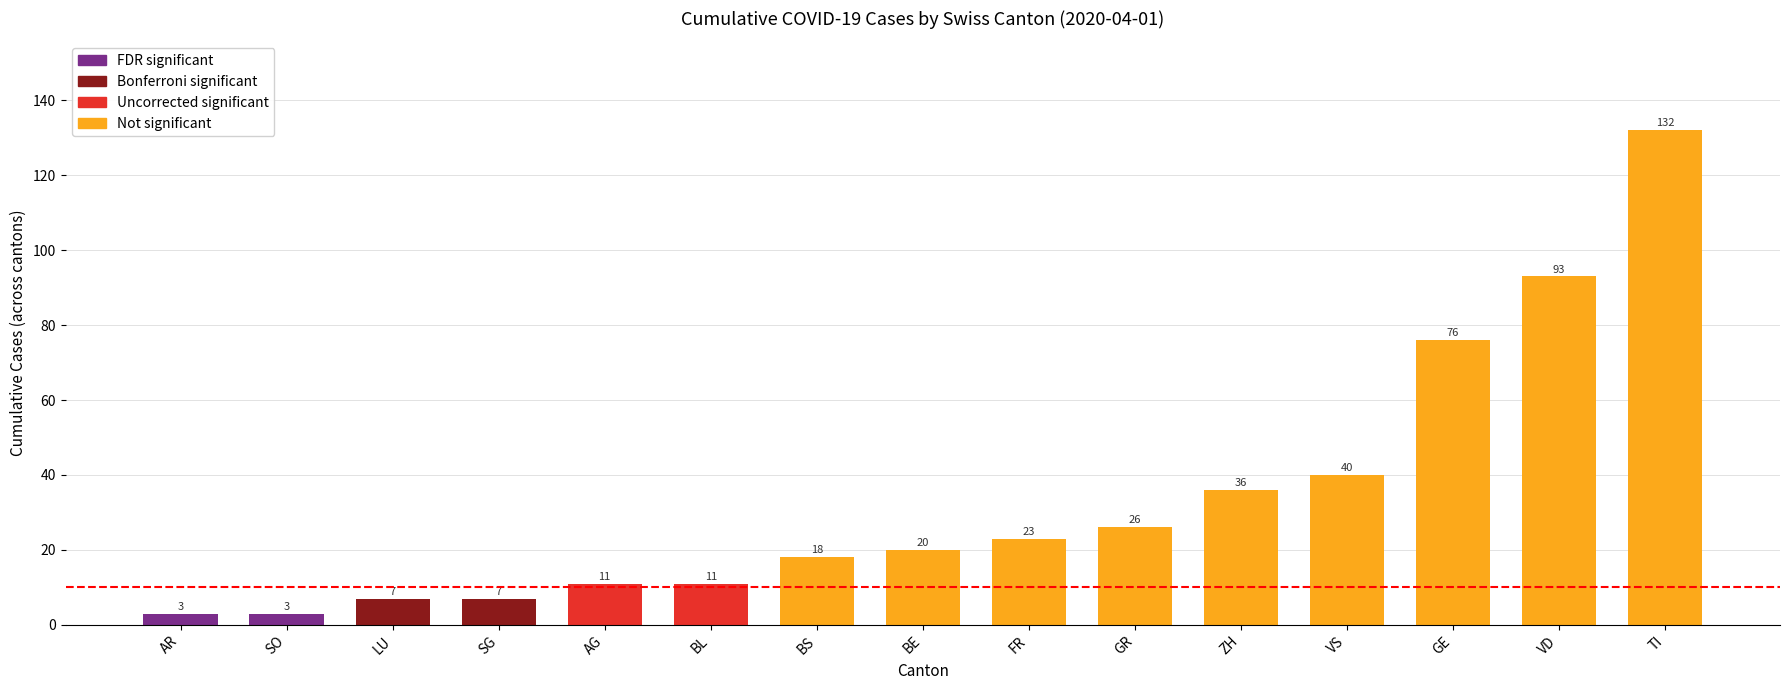

Is it true that the value at ZH is 36?

True